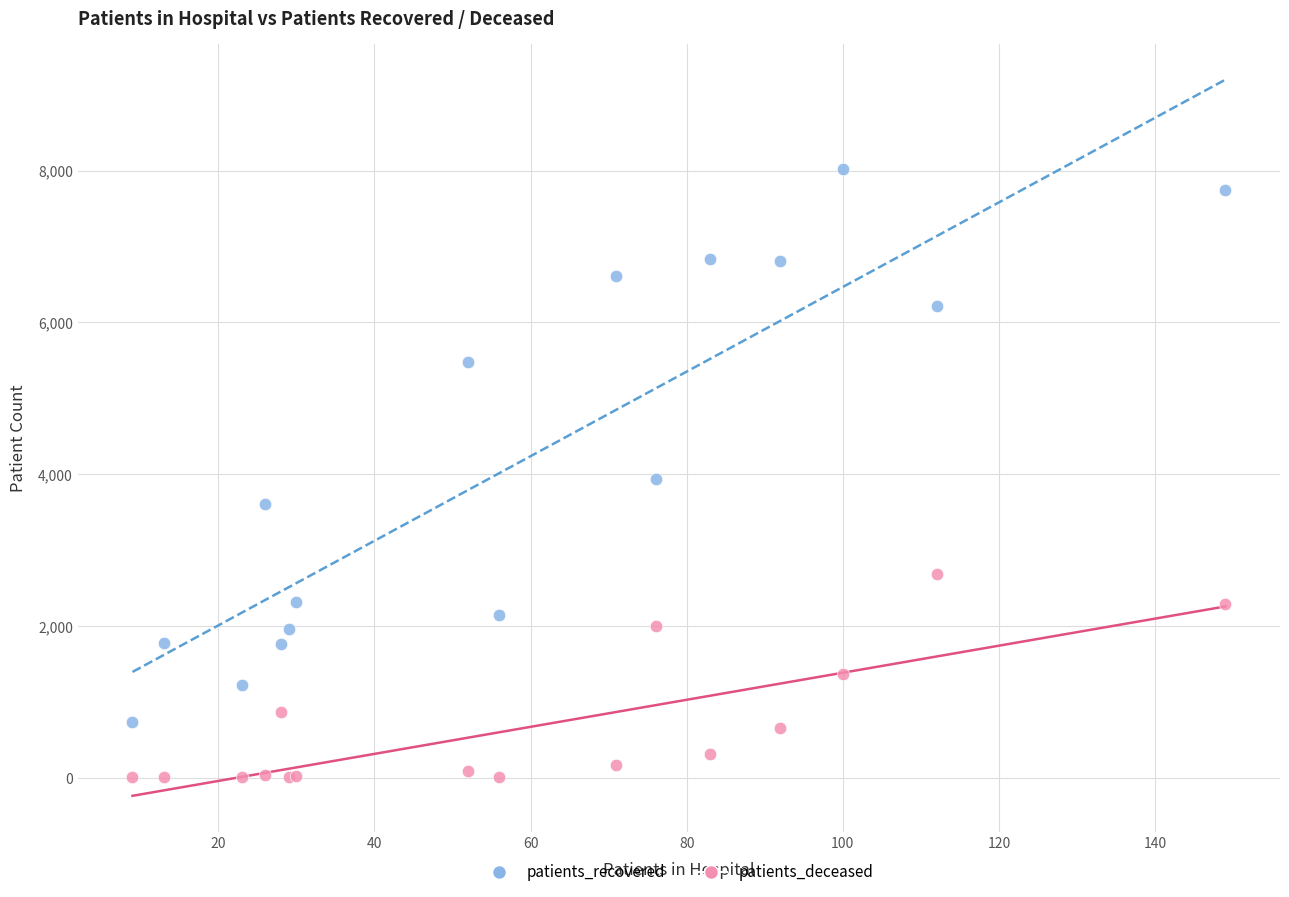

Which series has the largest Y range (max minus min)?

patients_recovered